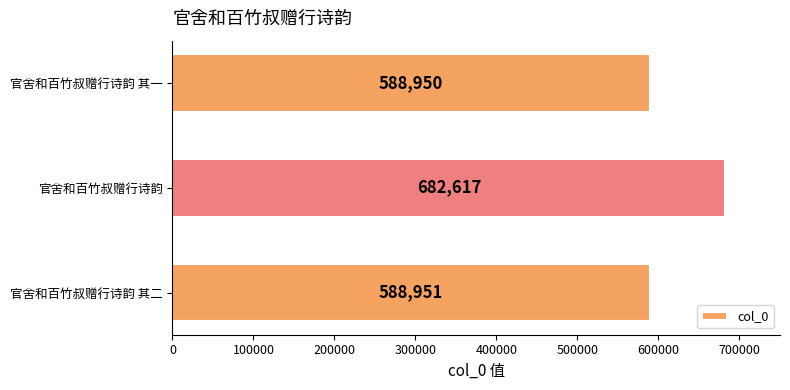

Reading bottom to top, extract all data points from this chart.

588951	682617	588950